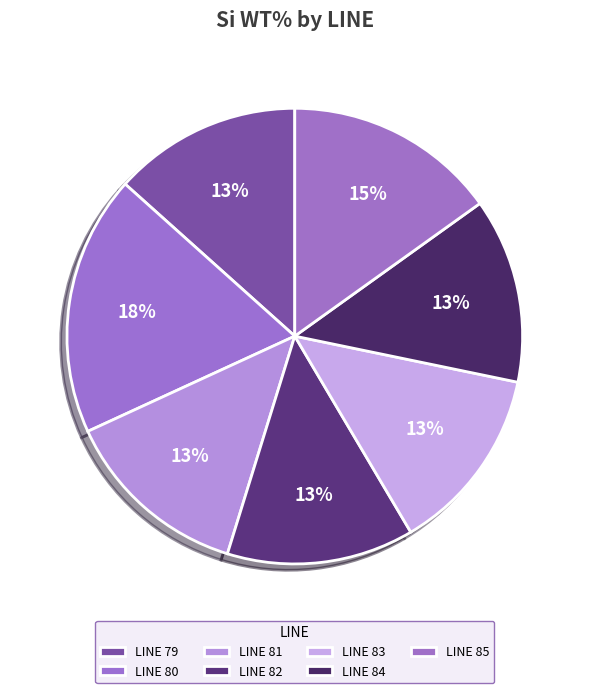

How many slices are in this pie chart?

7